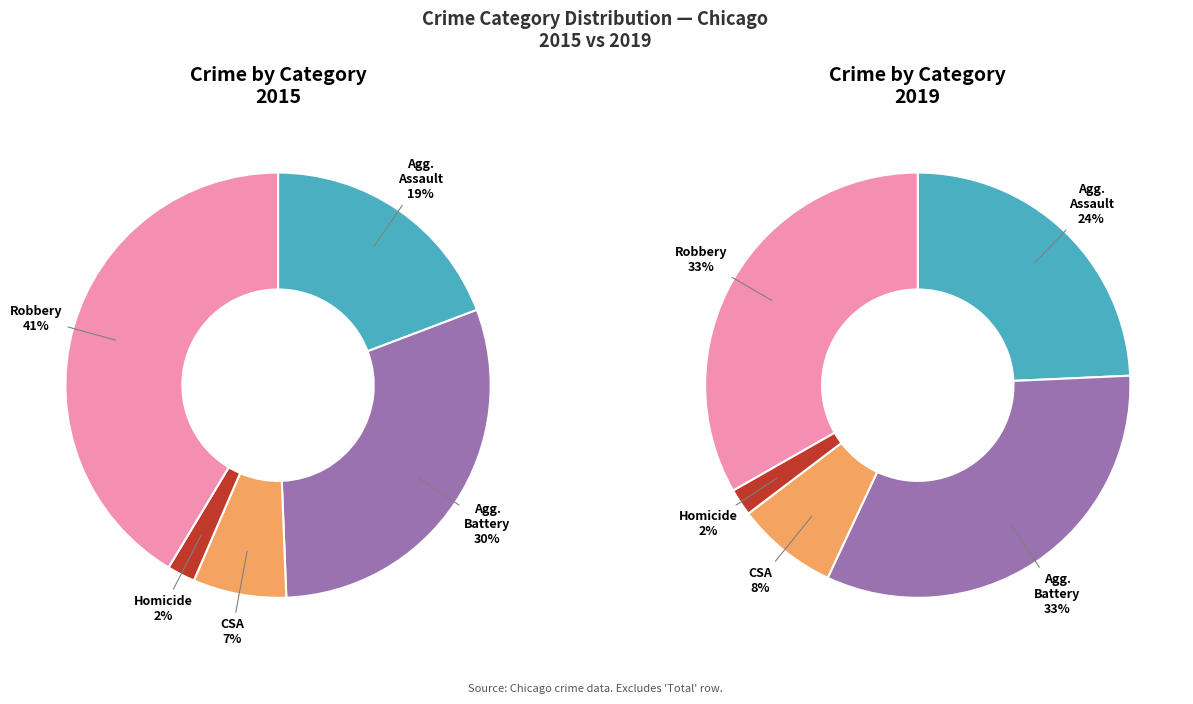

To the nearest percent, what percentage of the pie is Homicide?

2%